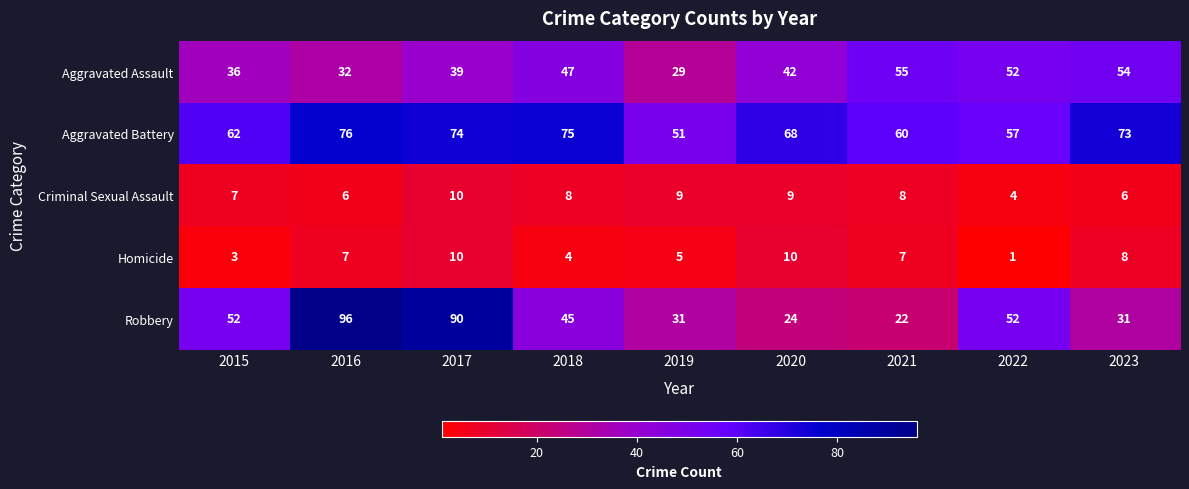

How many values in the Criminal Sexual Assault series are below 8?

4